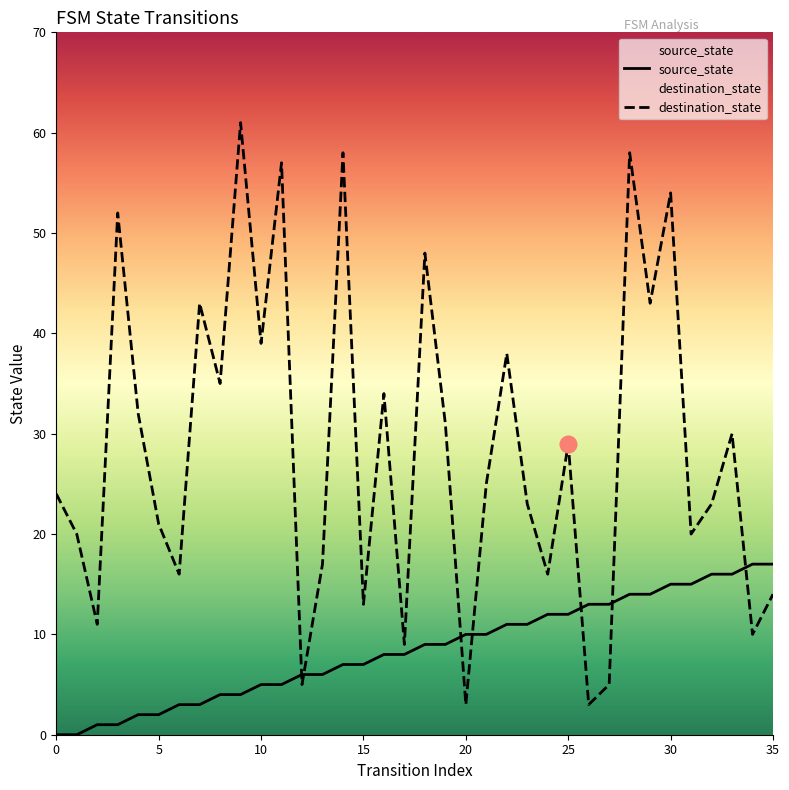

At how many categories does at least one series exceed 43?

7